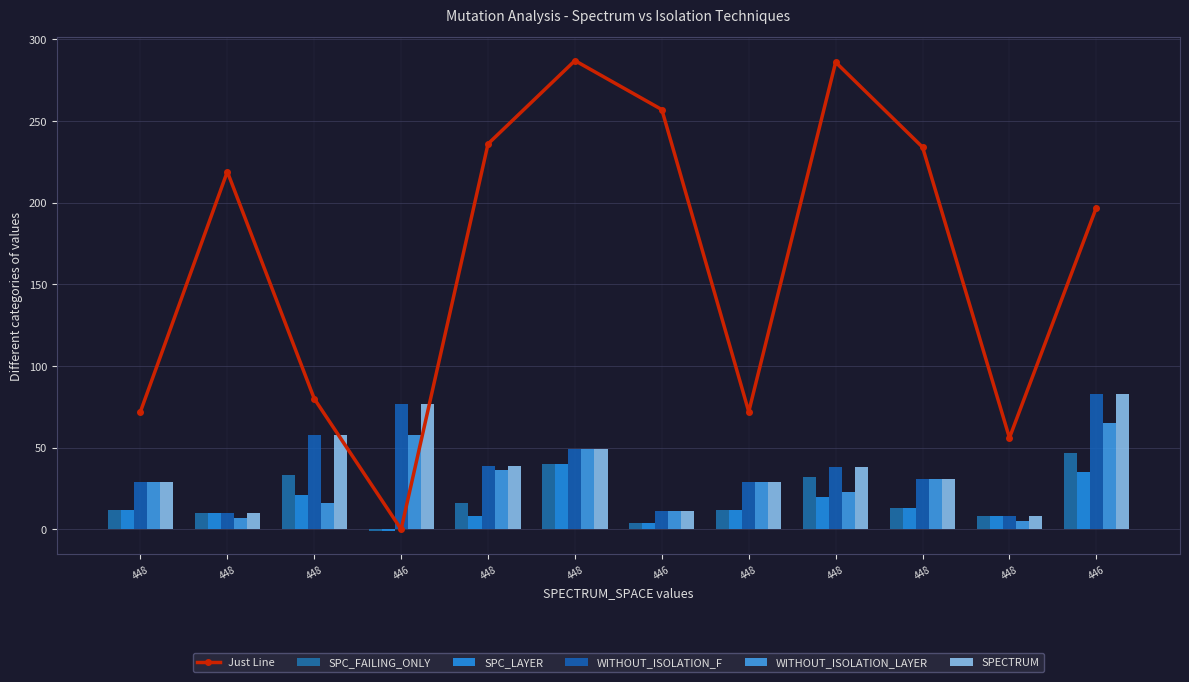

Rank the series by their maximum value, from lowest to highest.

SPC_LAYER, SPC_FAILING_ONLY, WITHOUT_ISOLATION_LAYER, WITHOUT_ISOLATION_F, SPECTRUM, Just Line